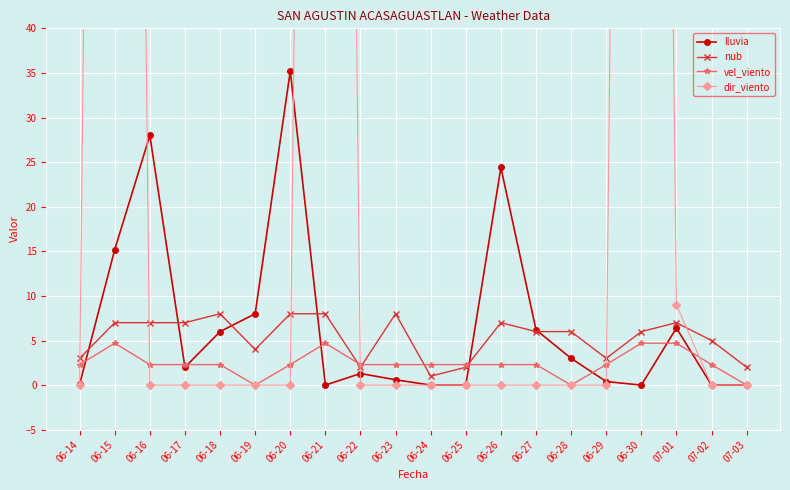

At which category does nub reach its first local peak?

06-18